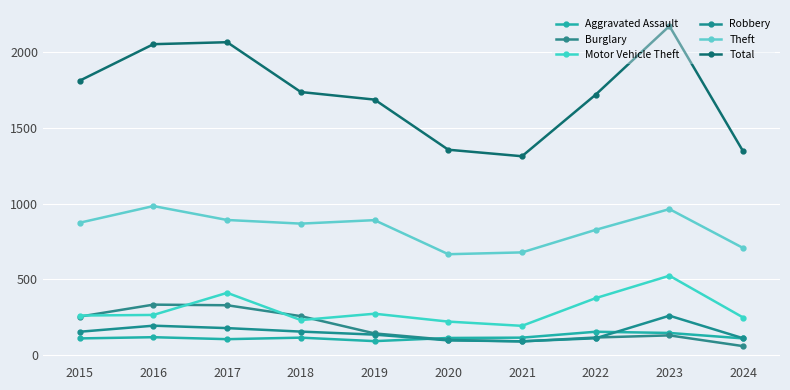

Reading left to right, what are all the values shown in this chart?

Aggravated Assault: 110	118	105	115	92	113	115	154	146	110
Burglary: 254	333	329	257	143	100	90	116	130	59
Motor Vehicle Theft: 261	265	411	231	273	221	193	376	524	248
Robbery: 154	194	178	155	135	97	91	111	260	111
Theft: 874	984	892	868	891	666	678	827	964	707
Total: 1812	2053	2066	1737	1687	1356	1313	1720	2173	1345